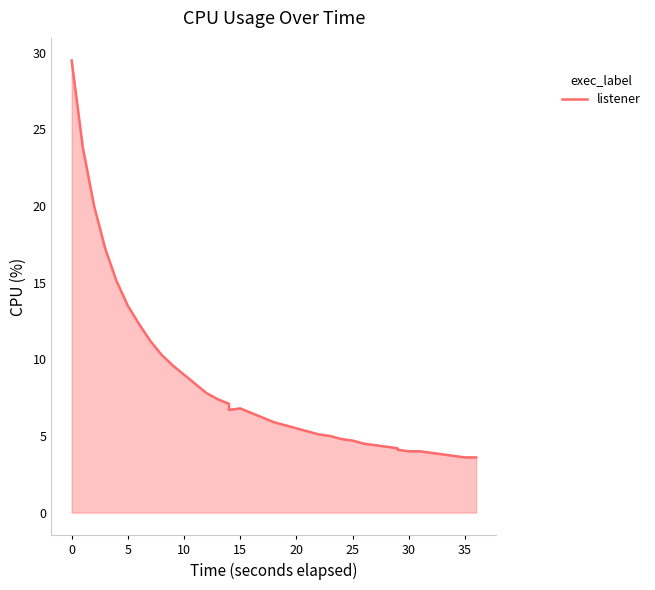

How many lines are shown in the chart?

1